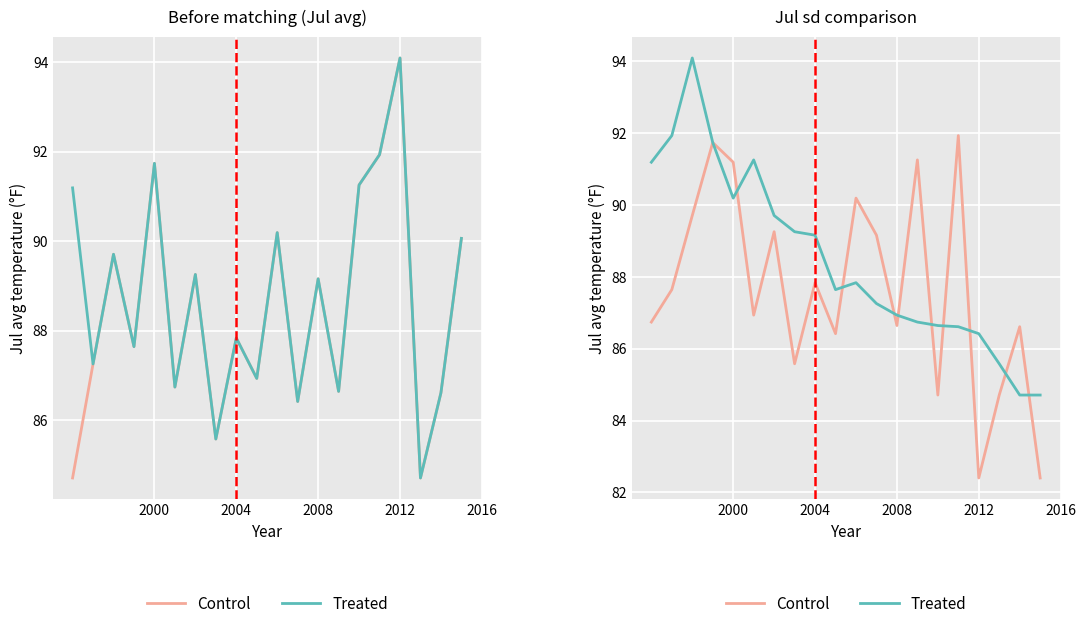

Is this an area chart (filled region under the line)?

No